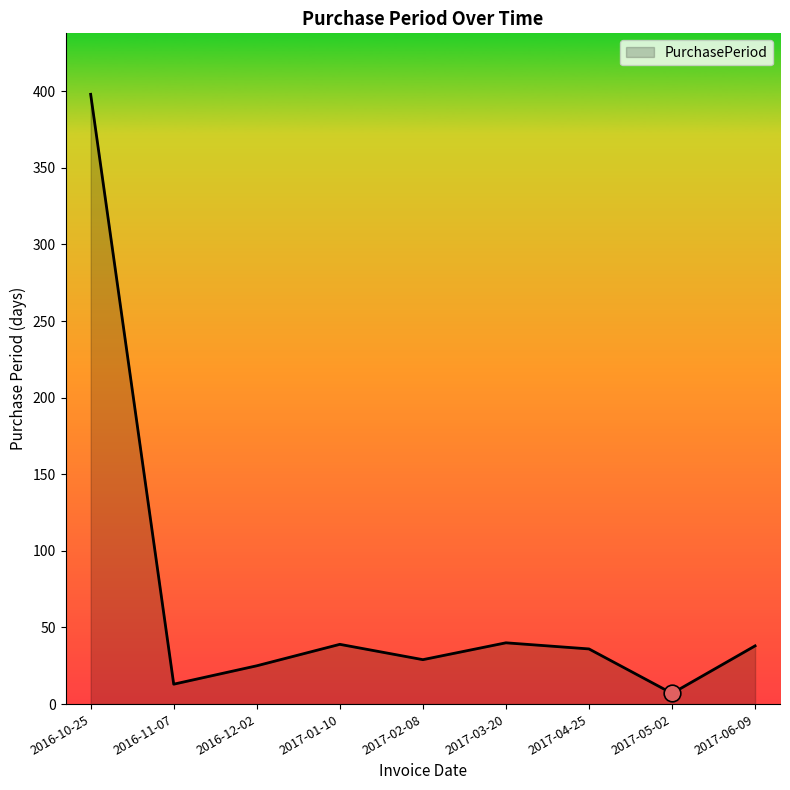

How many lines are shown in the chart?

1